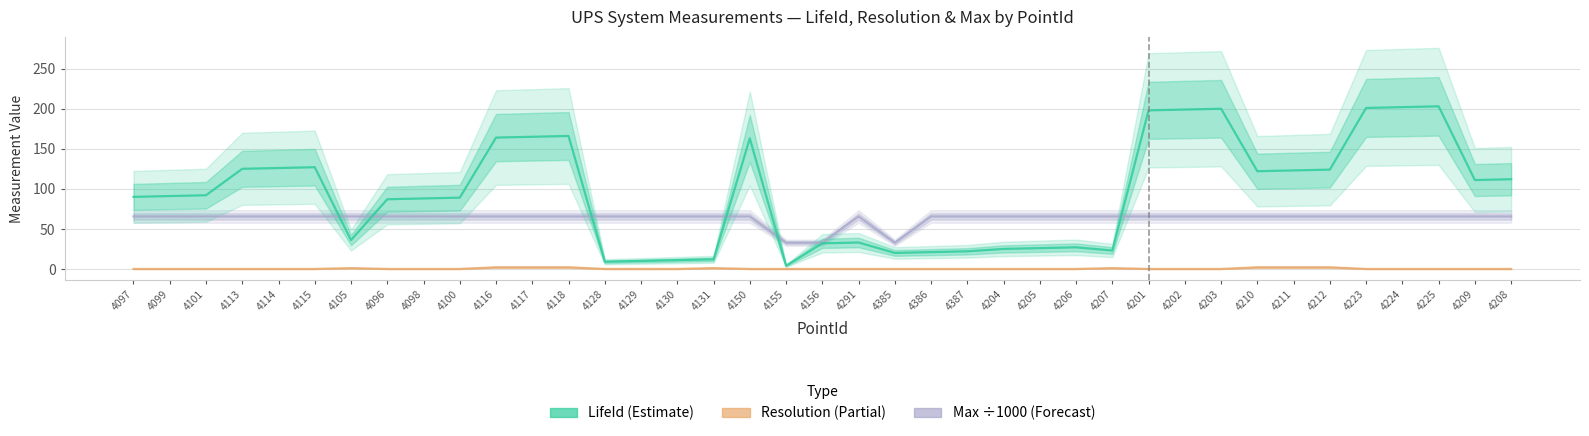

How many data points in Max are above 65?

36